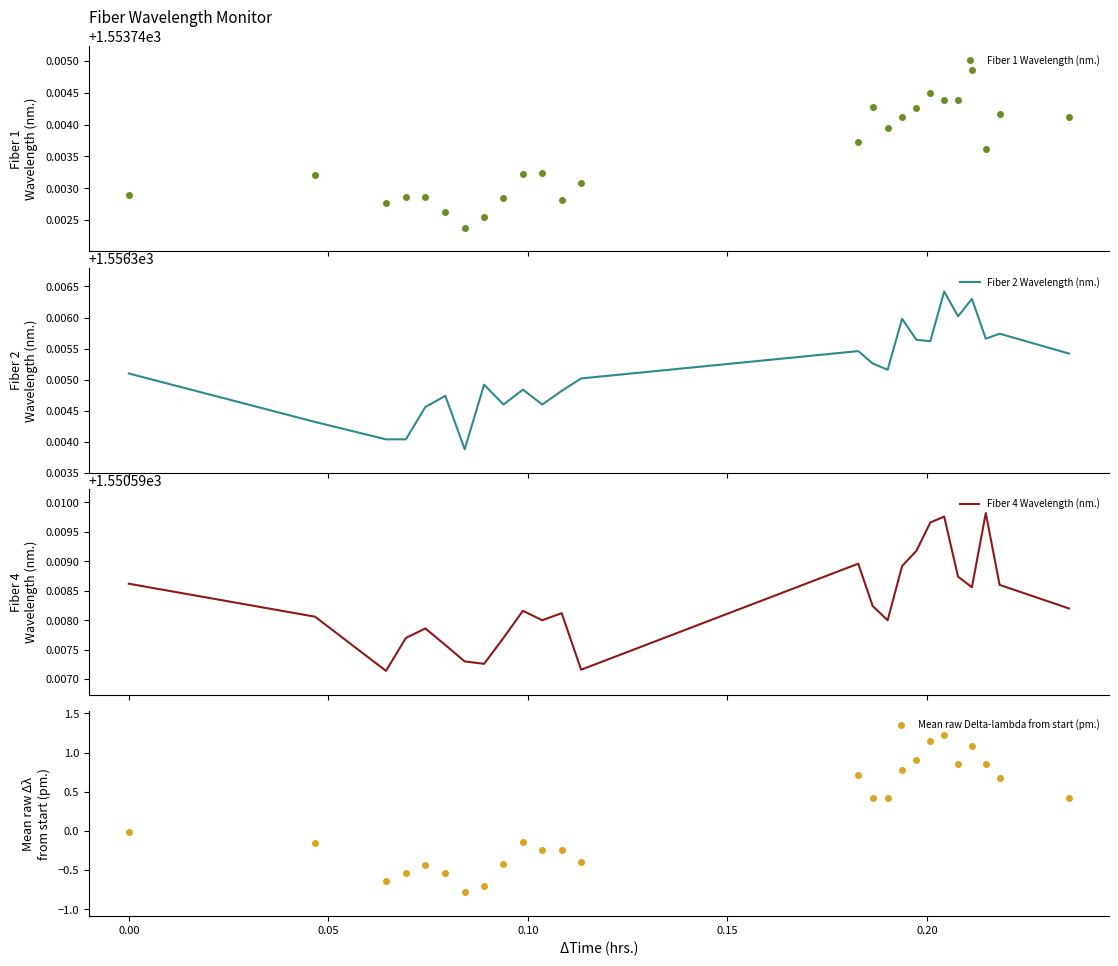

Which series has the widest spread of values?

Mean raw Delta-lambda from start (pm.)